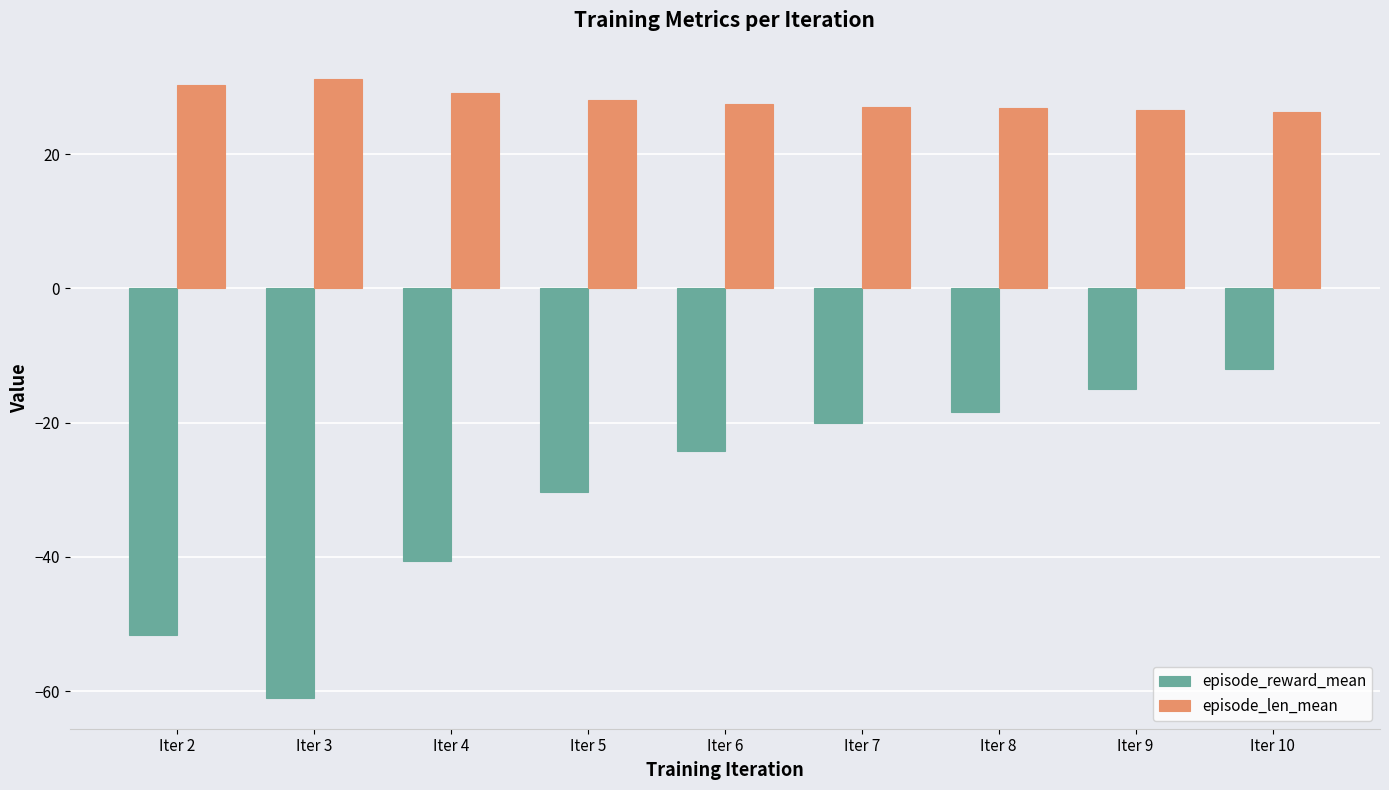

What is the difference between the maximum and minimum values in the episode_reward_mean series?

49.1